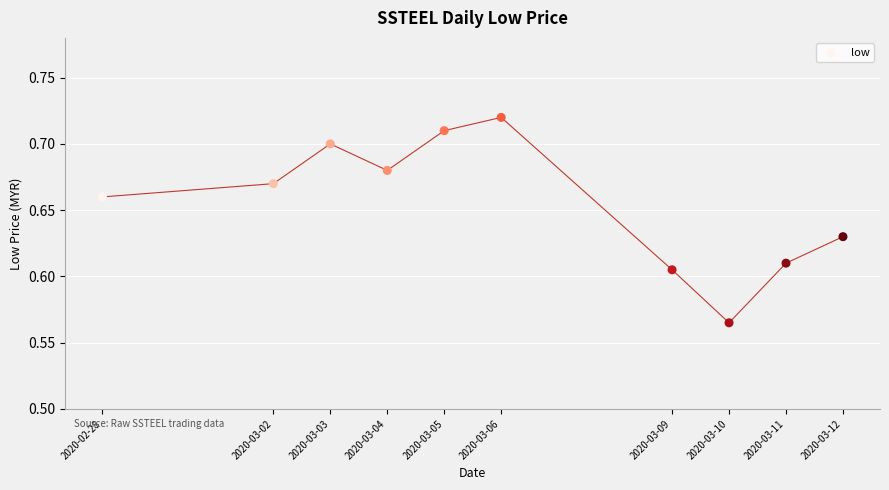

What is the range of X values (max minus min)?

1123200.0